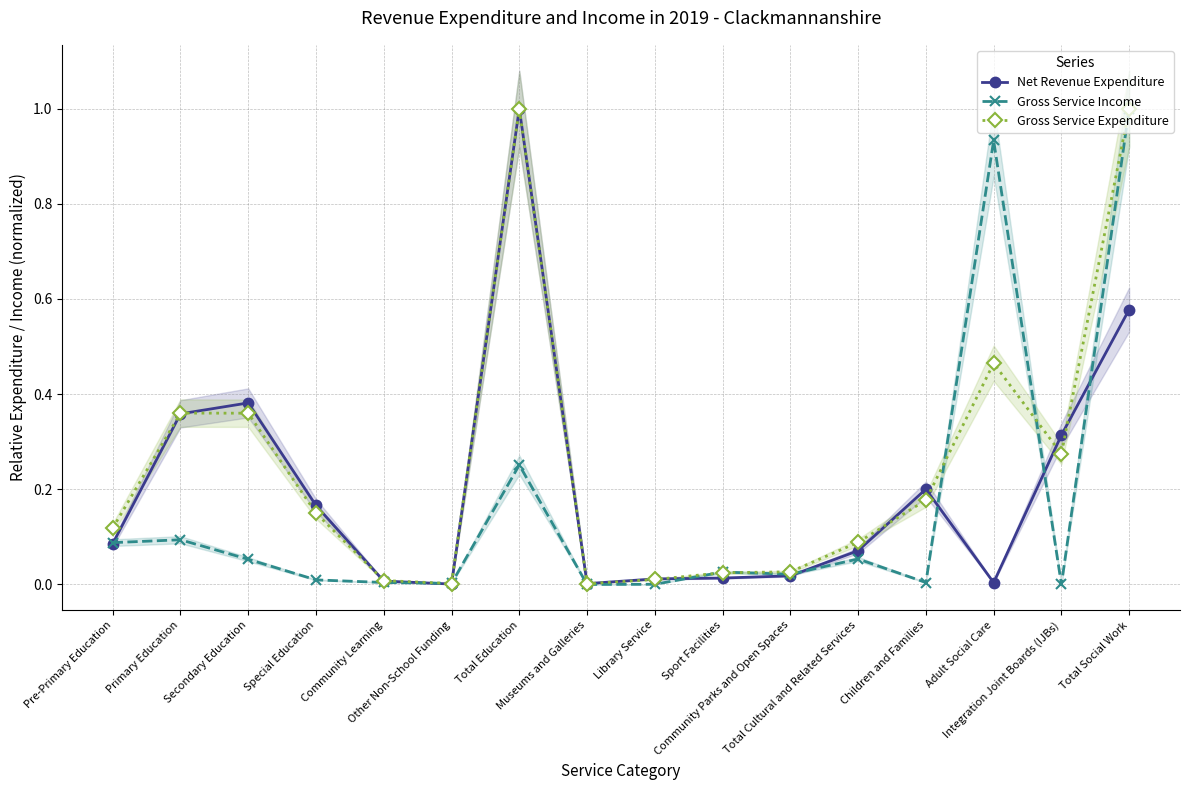

What is the difference between the highest and lowest values at Special Education?

0.2